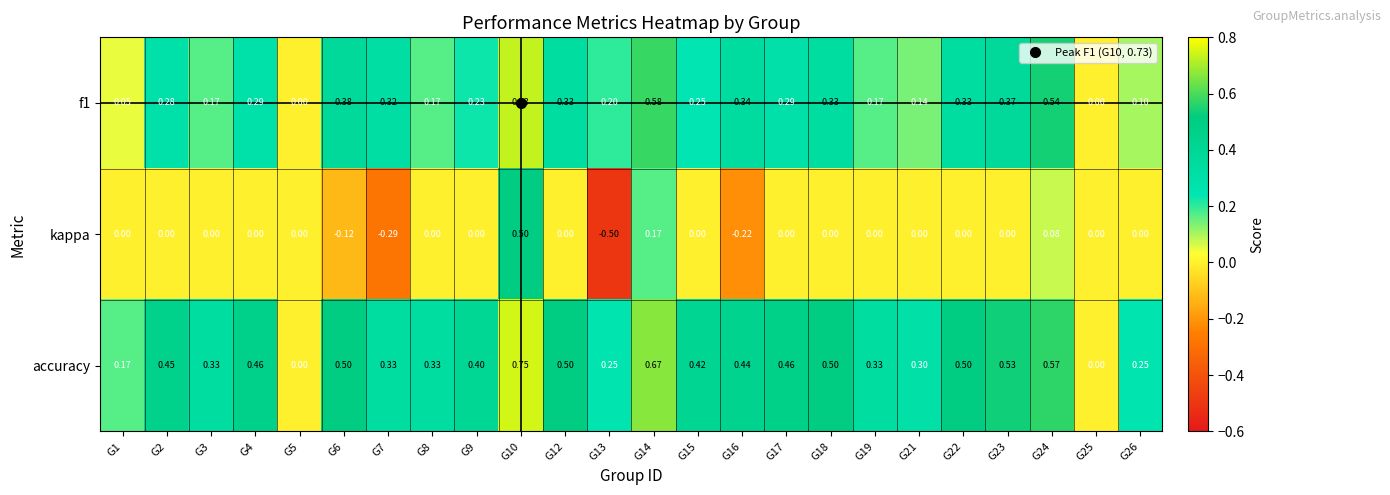

Which series has the widest spread of values?

kappa